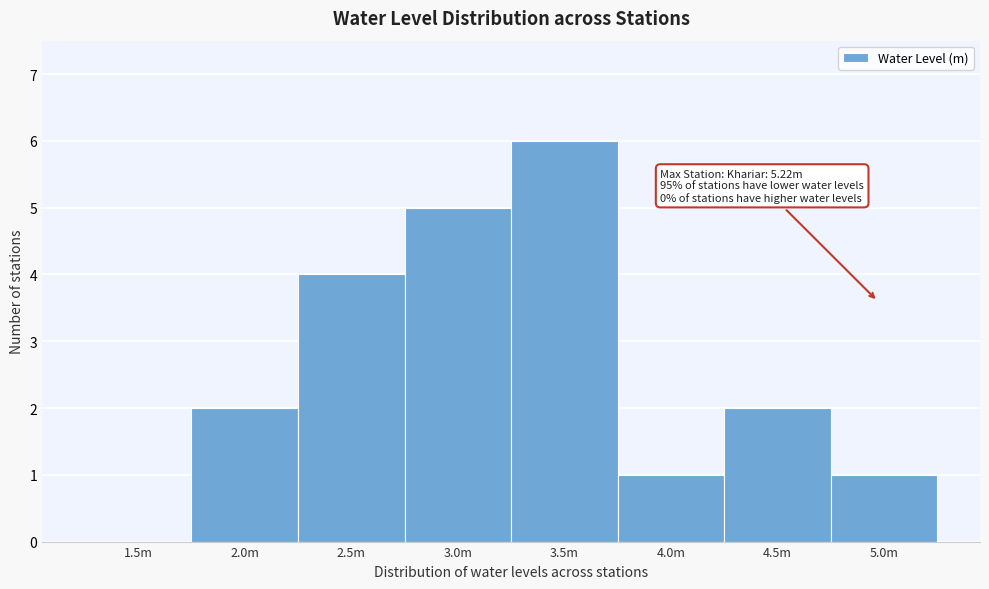

Reading left to right, extract all data points from this chart.

1.5m=0	2.0m=2	2.5m=4	3.0m=5	3.5m=6	4.0m=1	4.5m=2	5.0m=1